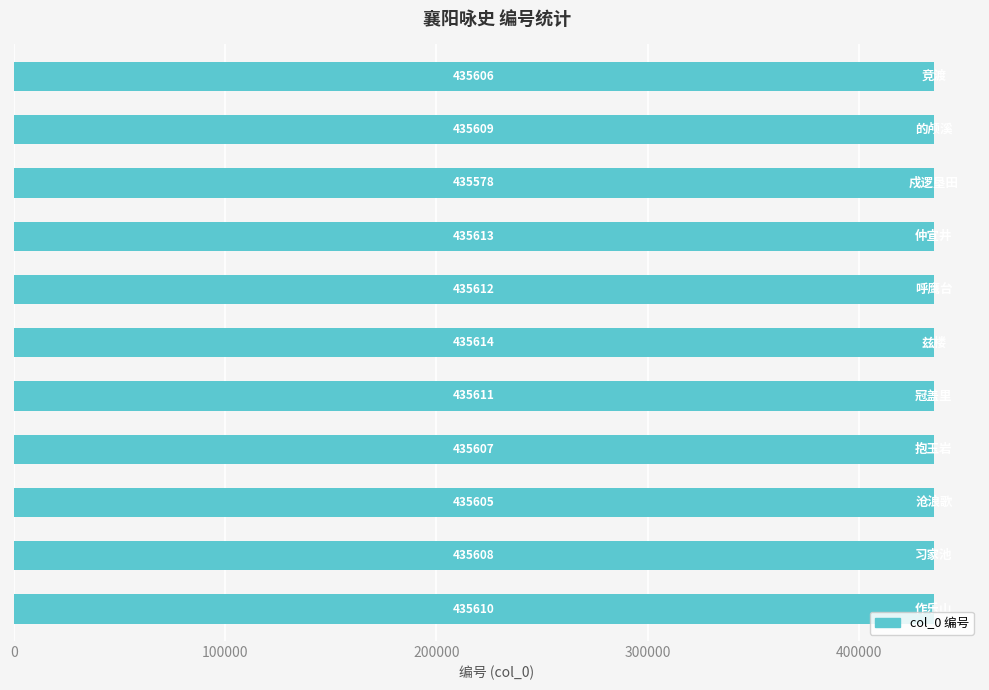

What is the maximum value shown in the chart?

435614